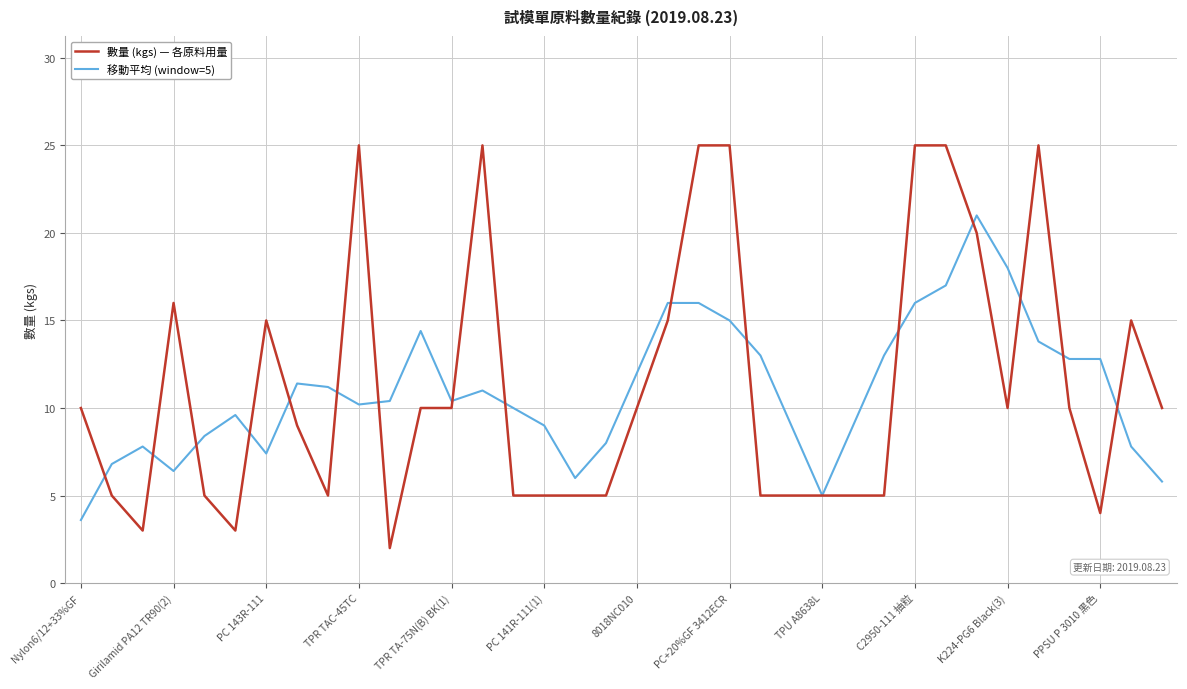

Which series has the largest range (max minus min)?

數量 (kgs) — 各原料用量